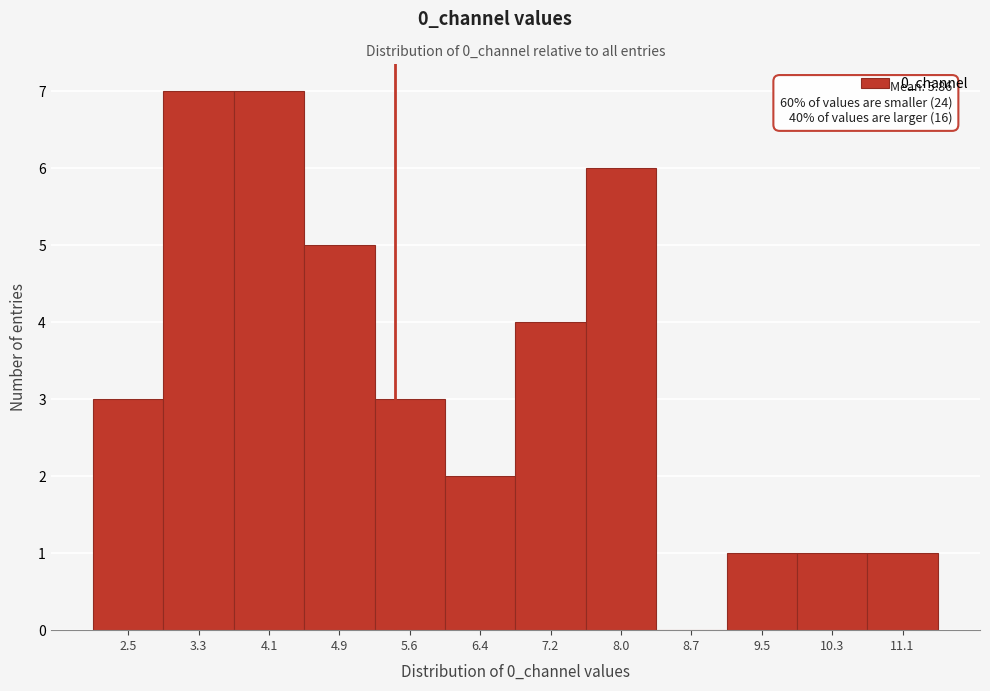

Reading left to right, list all the values displayed in this chart.

2.5=3	3.3=7	4.1=7	4.9=5	5.6=3	6.4=2	7.2=4	8.0=6	8.7=0	9.5=1	10.3=1	11.1=1